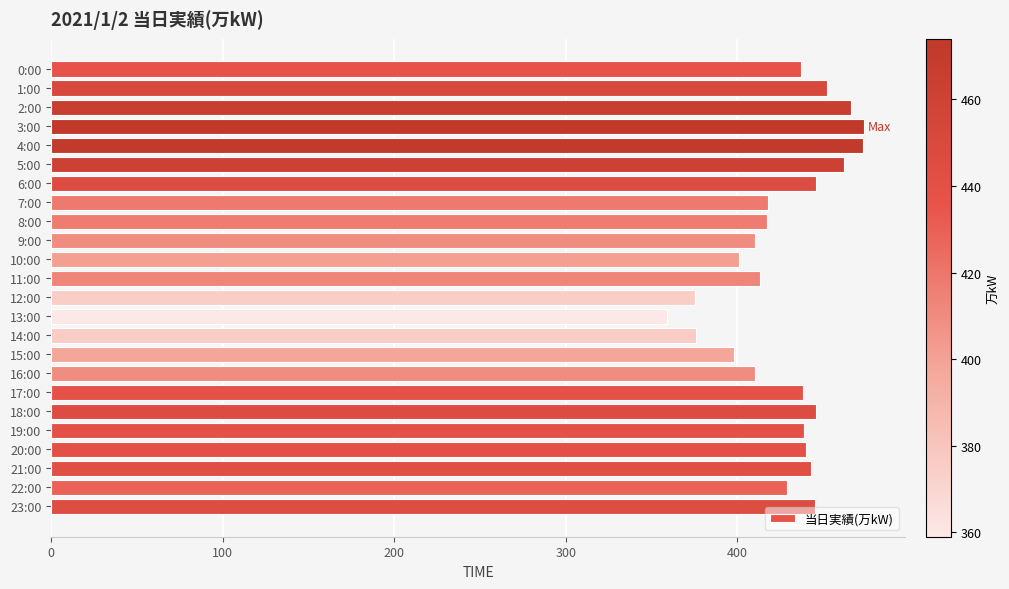

What is the maximum value shown in the chart?

474